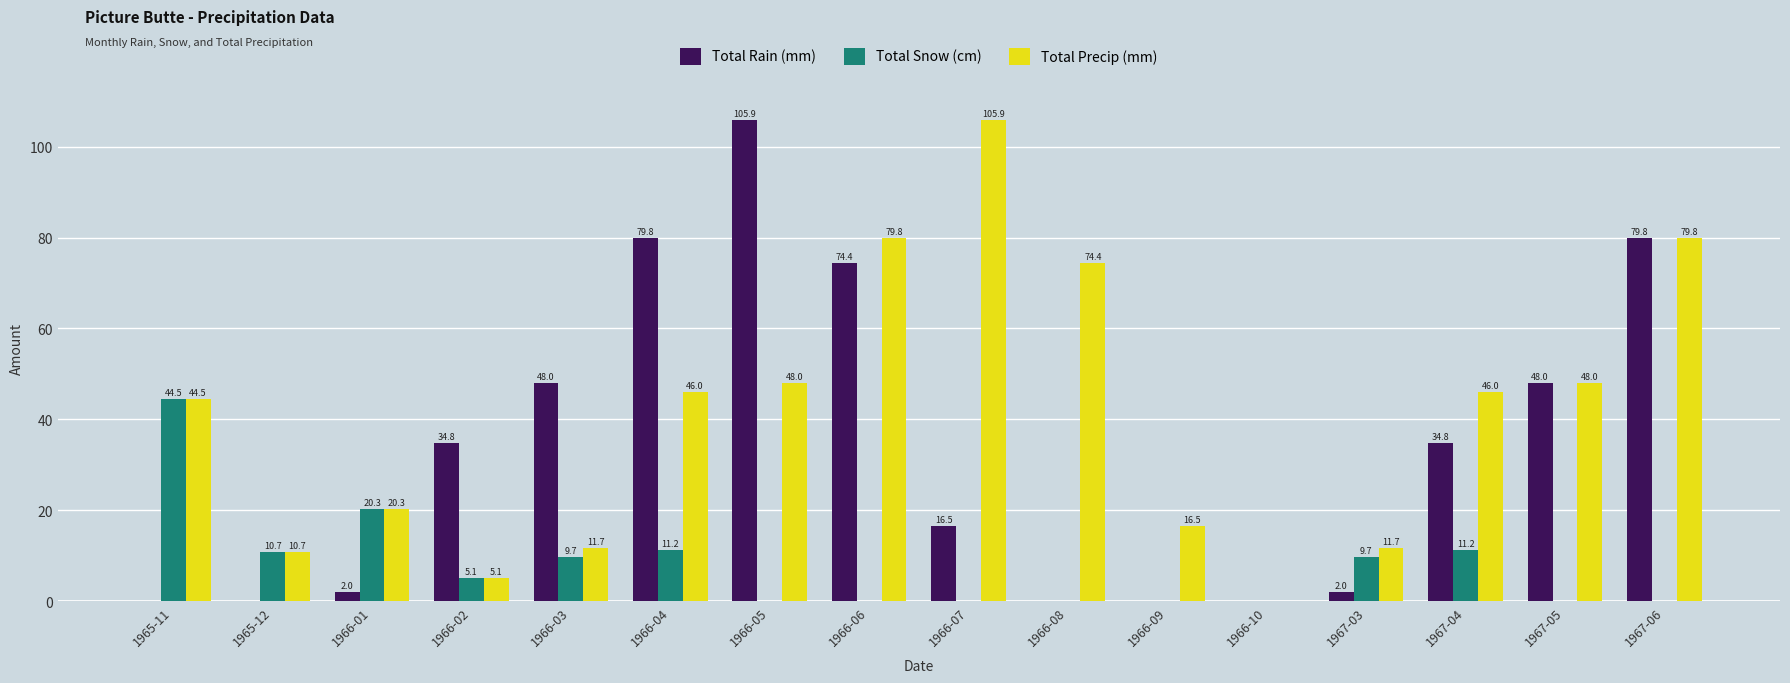

What is the highest value of the Total Precip (mm) series?

105.9